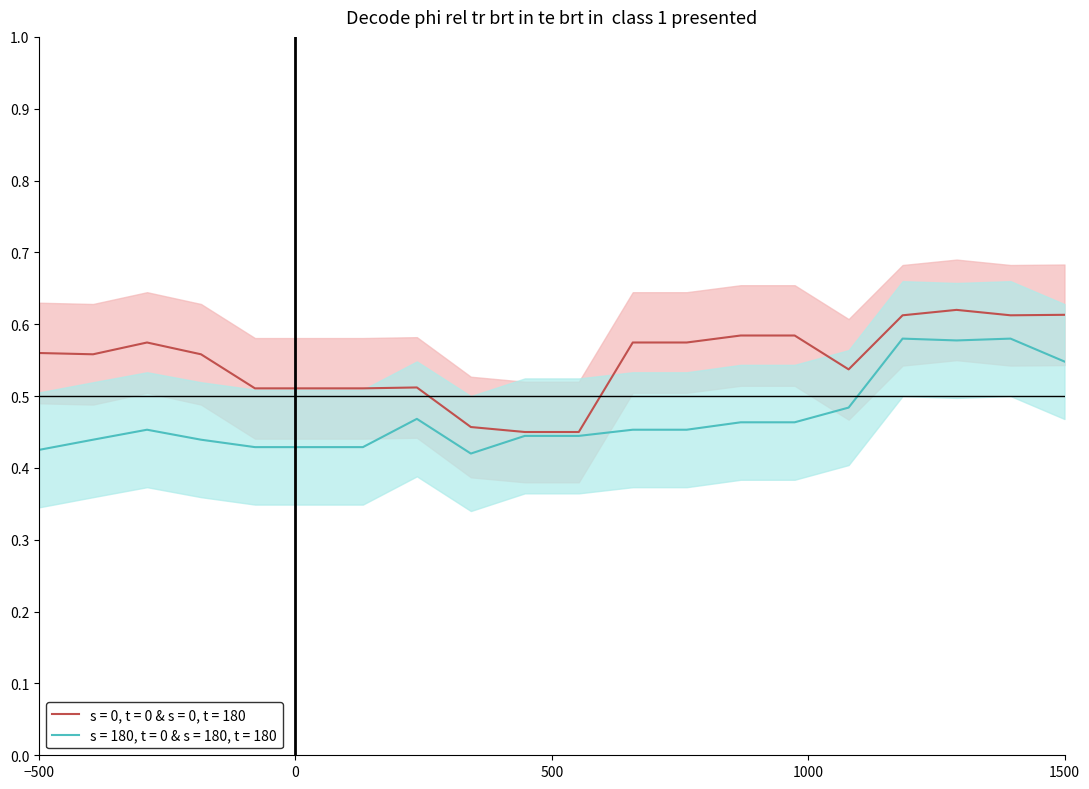

Reading right to left, what are all the values shown in this chart?

s = 0, t = 0 & s = 0, t = 180: 0.6	0.6	0.6	0.6	0.5	0.6	0.6	0.6	0.6	0.5	0.5	0.5	0.5	0.5	0.5	0.5	0.6	0.6	0.6	0.6
s = 180, t = 0 & s = 180, t = 180: 0.5	0.6	0.6	0.6	0.5	0.5	0.5	0.5	0.5	0.4	0.4	0.4	0.5	0.4	0.4	0.4	0.4	0.5	0.4	0.4